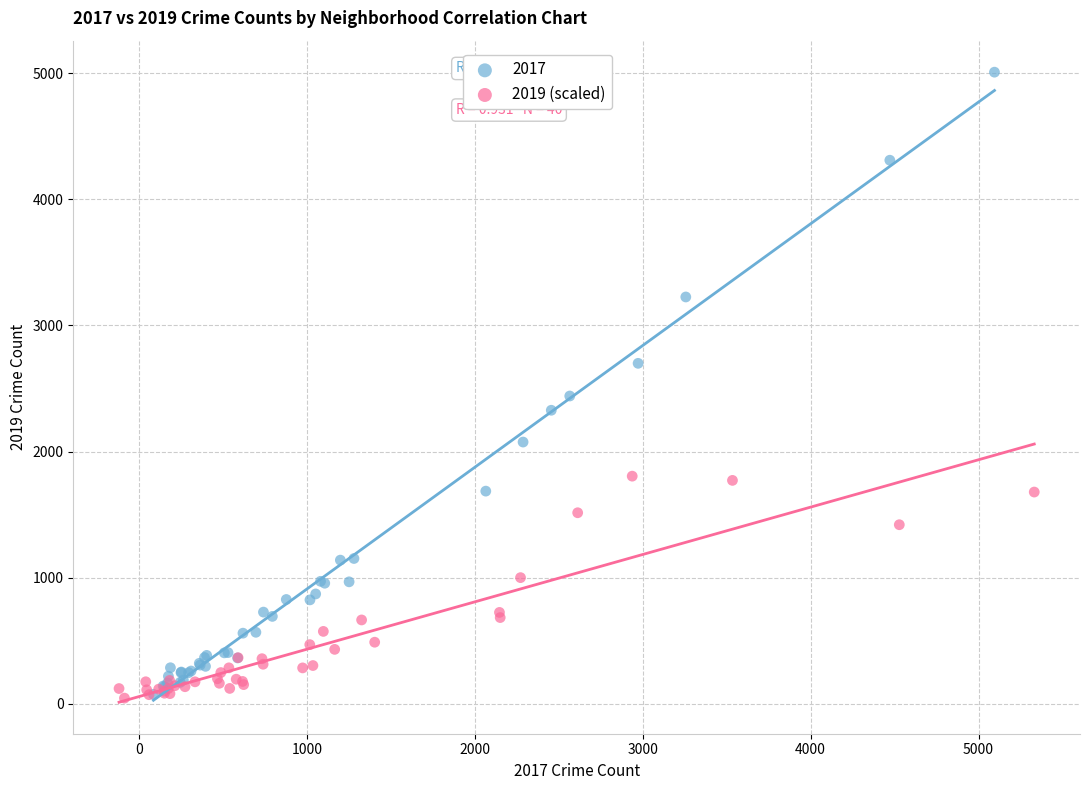

Which series contains the highest Y value?

2017